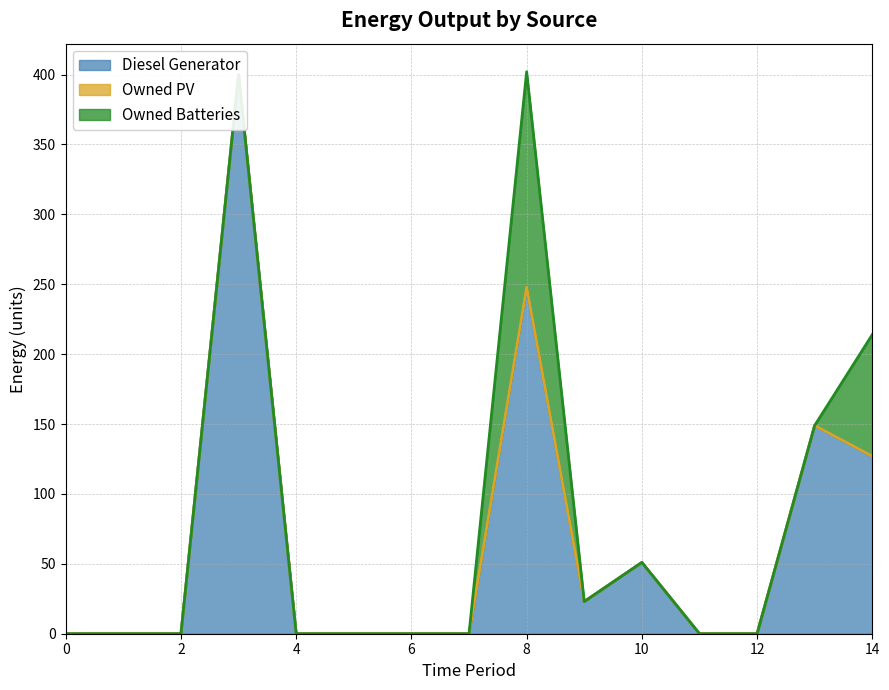

Does the chart display data point markers on the line(s)?

No